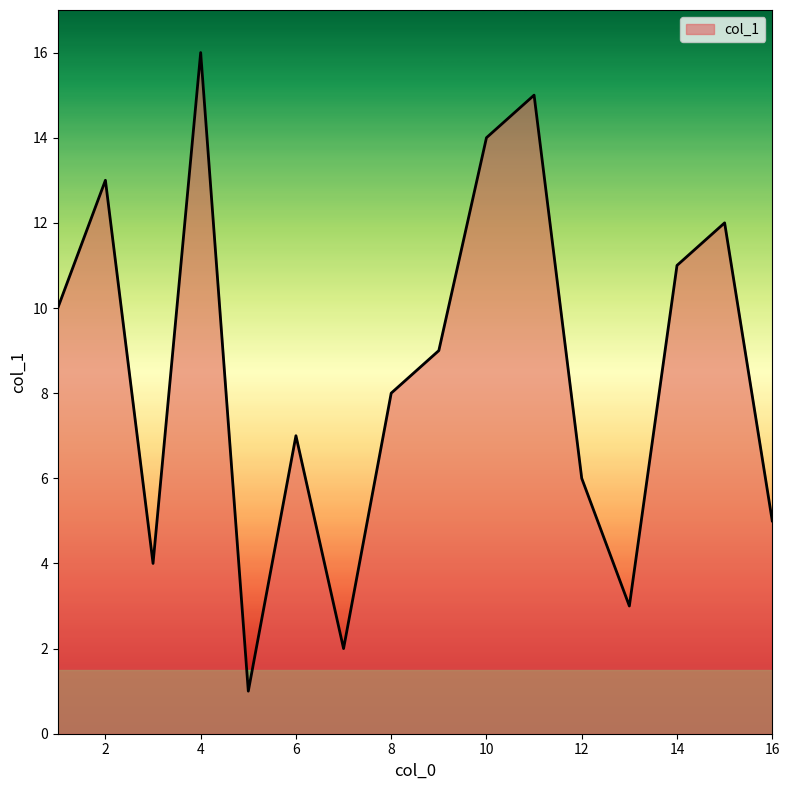

What is the difference between the maximum and minimum values?

15